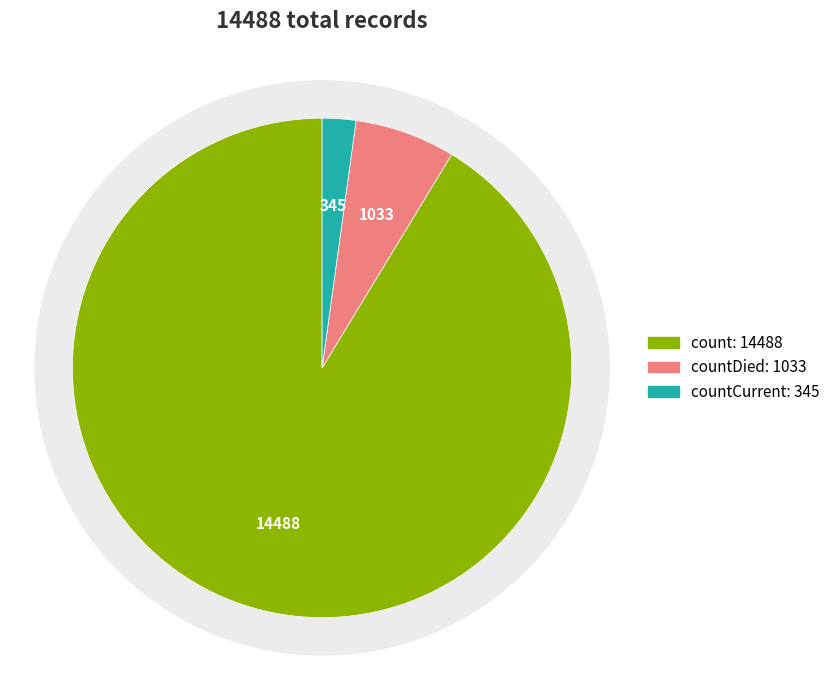

To the nearest percent, what percentage of the pie is countDied?

7%